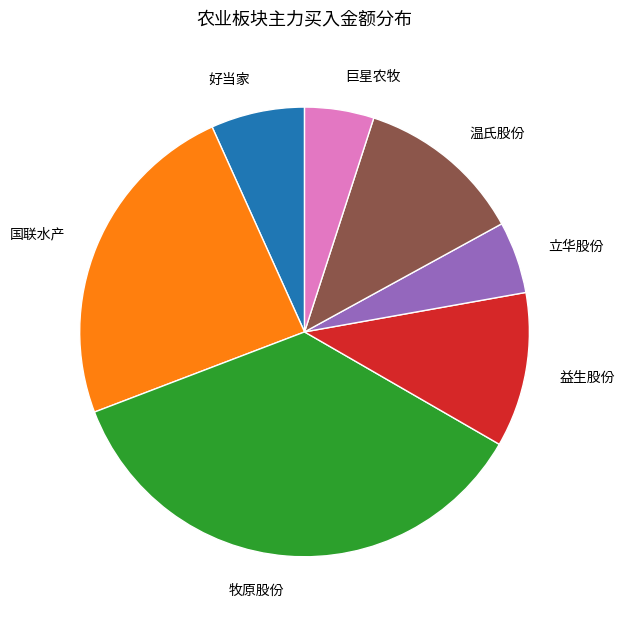

Which slice is the largest?

牧原股份